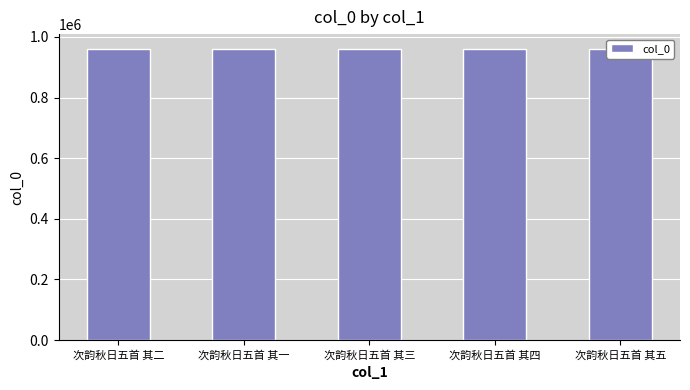

At which label does the data first exceed 961325?

次韵秋日五首 其二